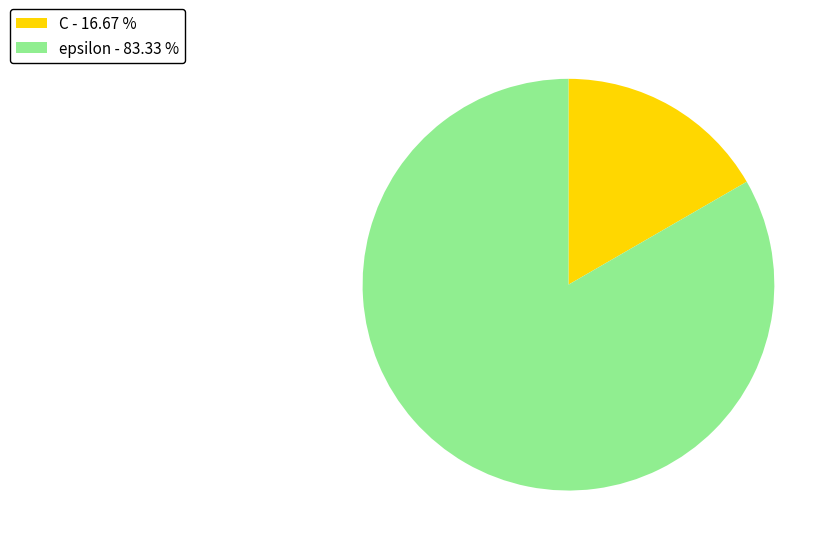

Is the sum of epsilon - 83.33 % and C - 16.67 % greater than half?

Yes